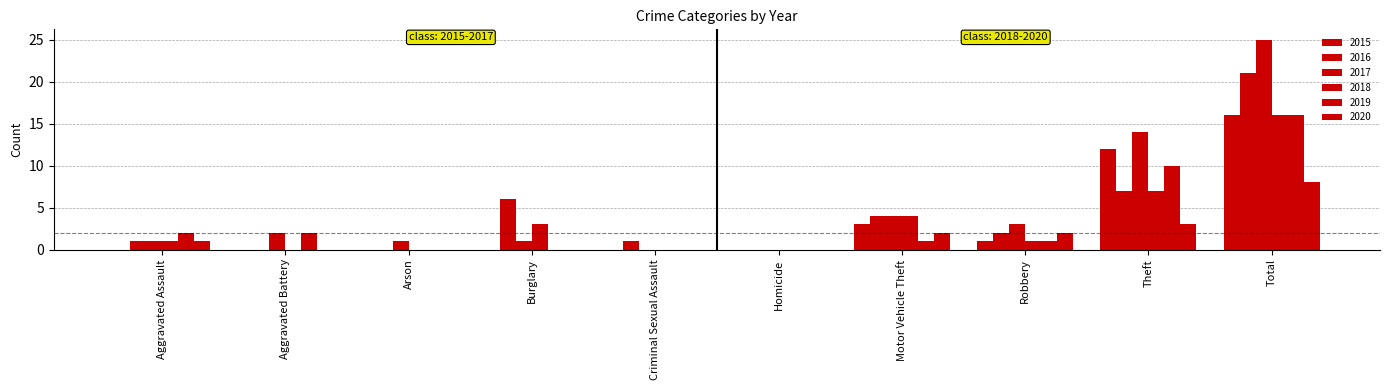

True or false: 2016 has a value of 2 at Robbery.

True